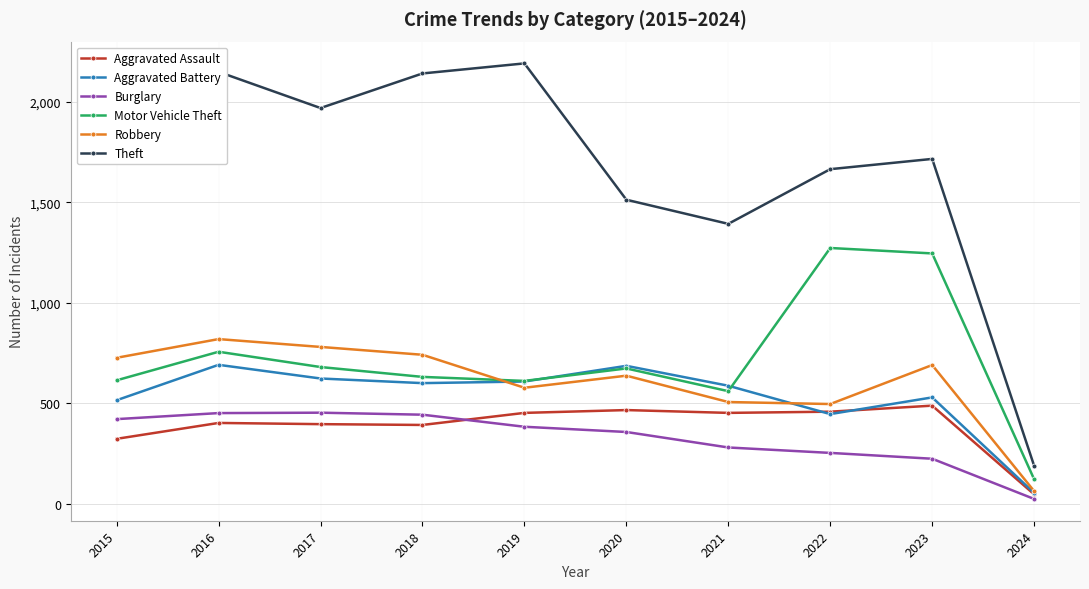

What is the difference between the maximum and second lowest values in the Burglary series?

229